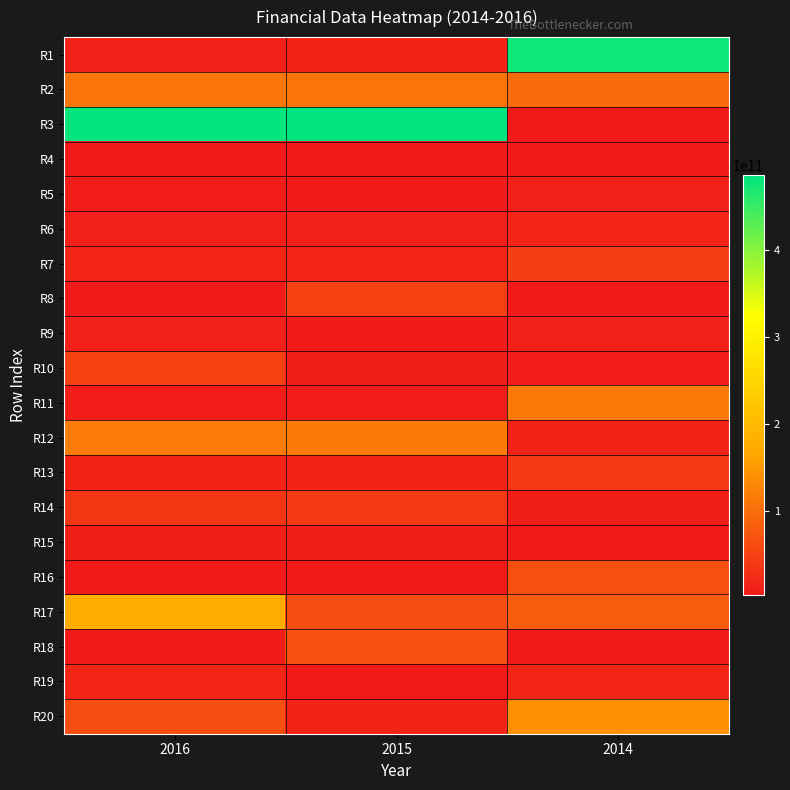

At how many categories does at least one series exceed 83480217879?

3